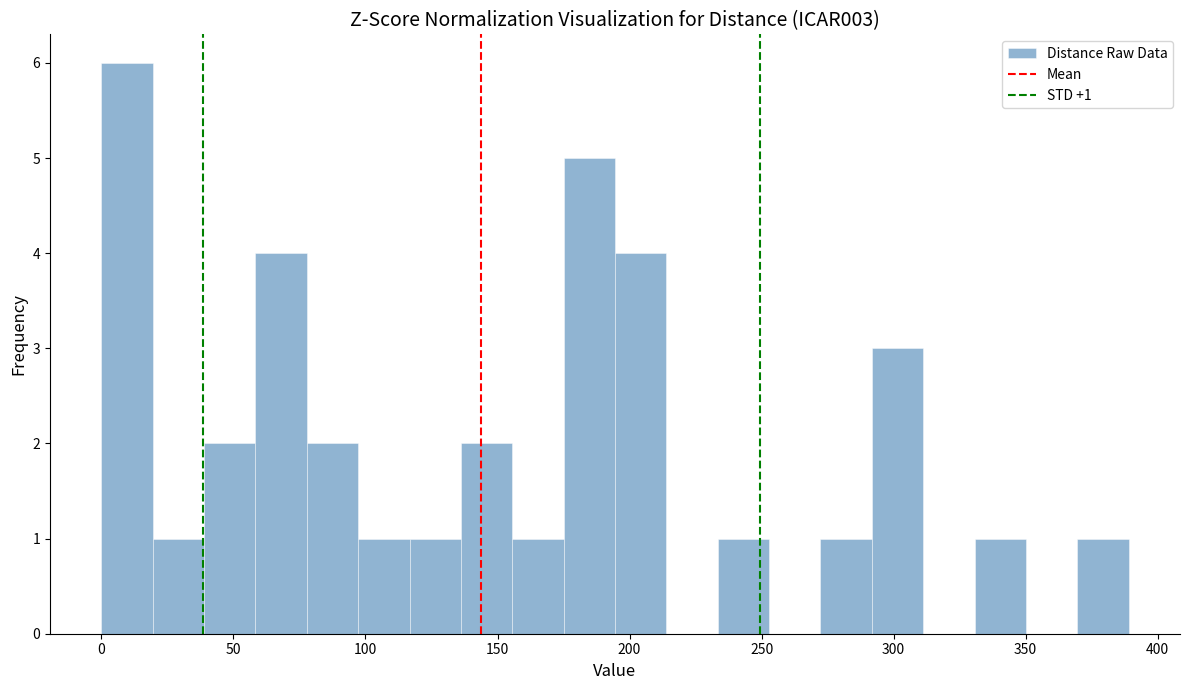

Around what value on the x-axis is the tallest bar? Give the approximate position of its centre, as read against the axis.

10